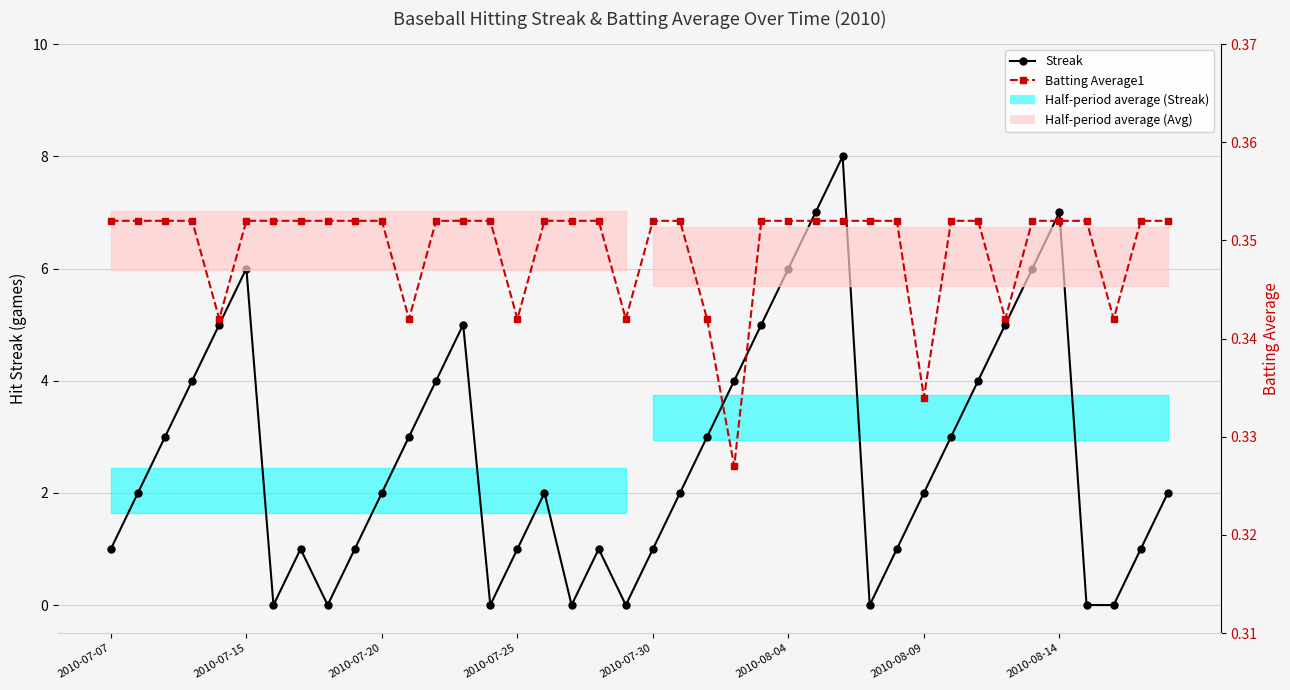

How many Batting Average1 values are between 0 and 1?

40